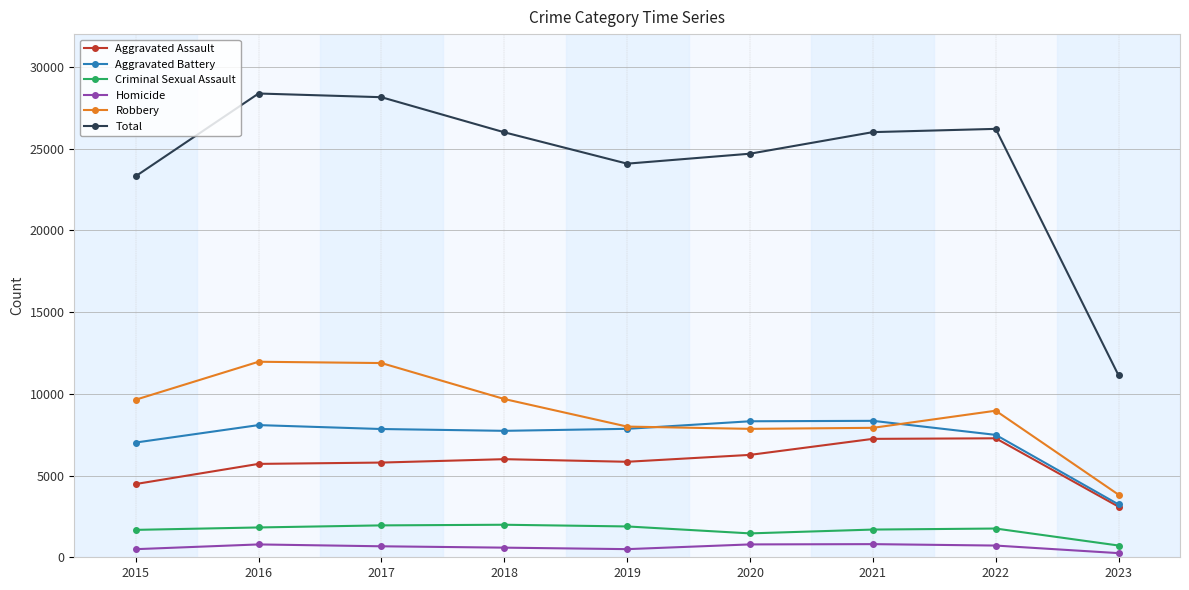

What is the total value across all series at 2021?

52010